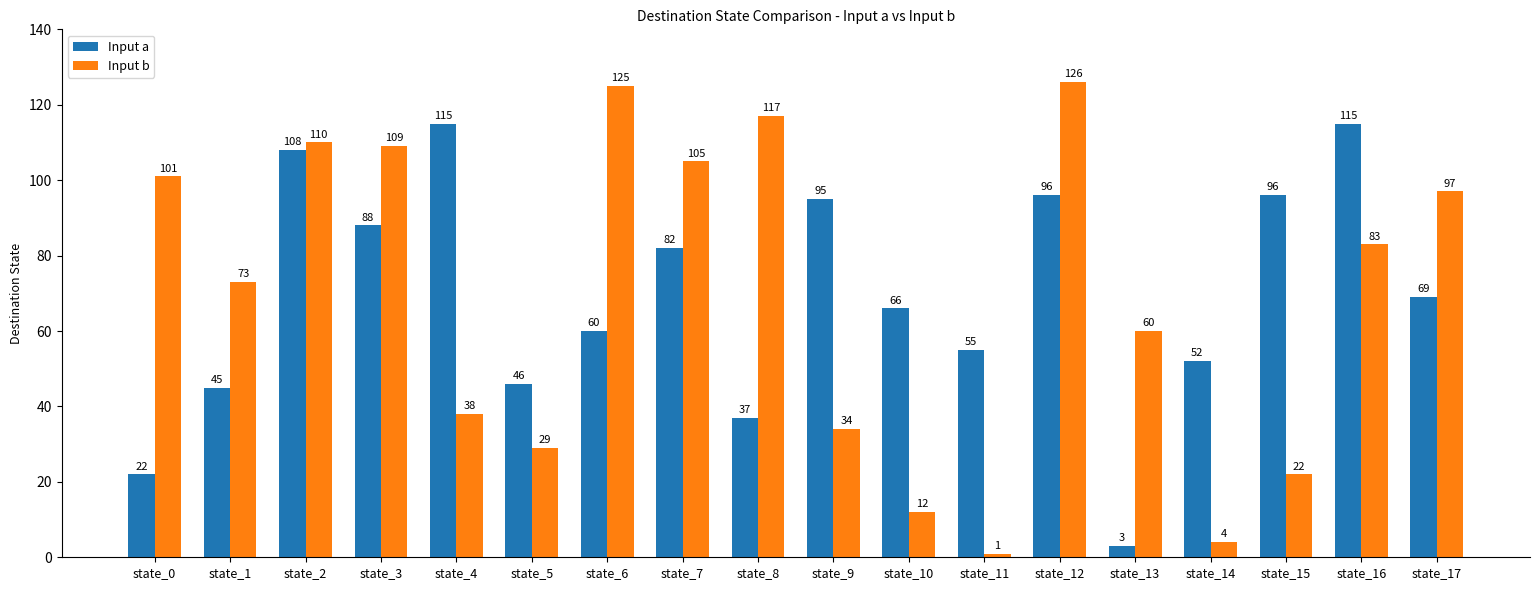

At which label does Input b reach its minimum?

state_11